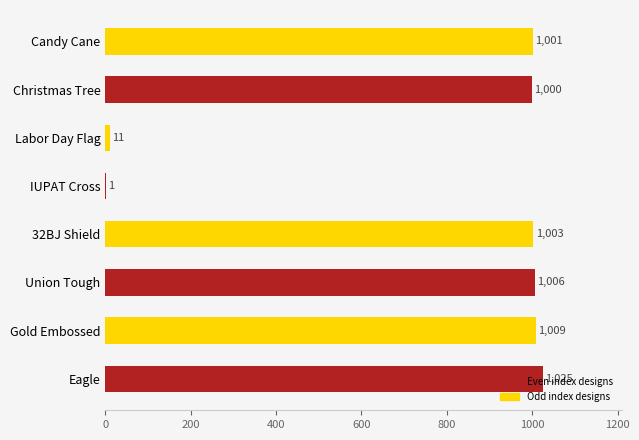

What is the sum of the values at Union Tough and Eagle?

2031